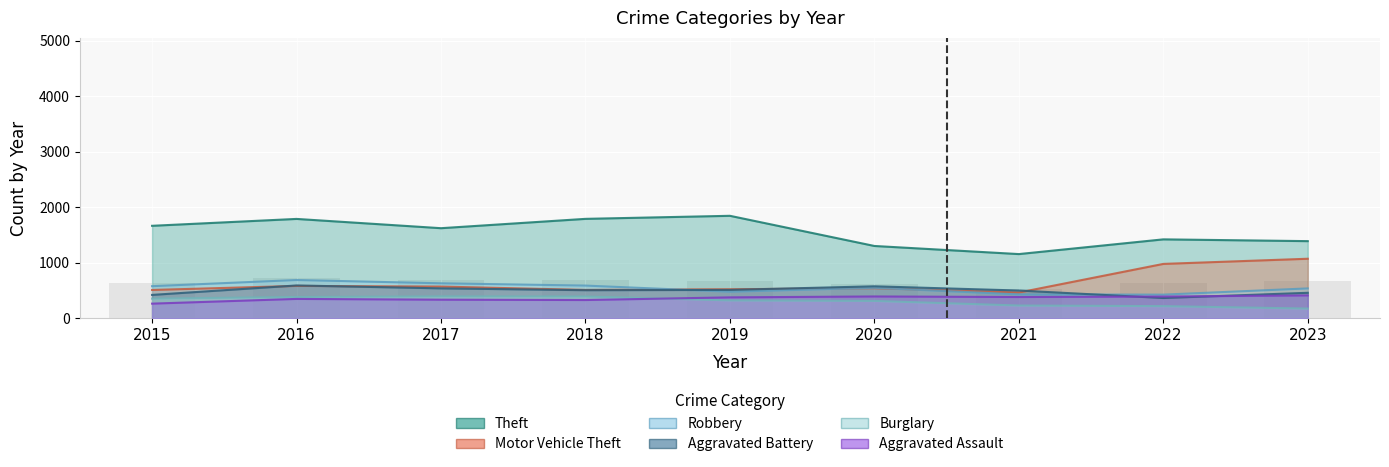

Is it true that Burglary equals 112 at 2023?

False